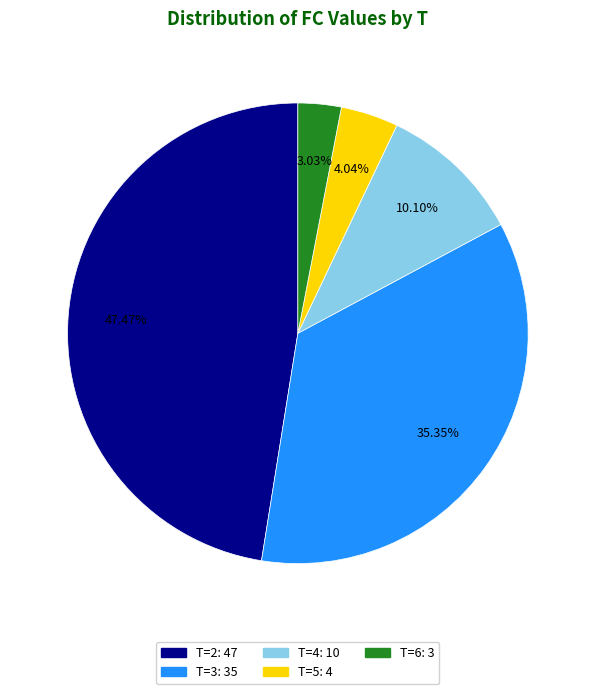

Is there a majority slice in this chart?

No